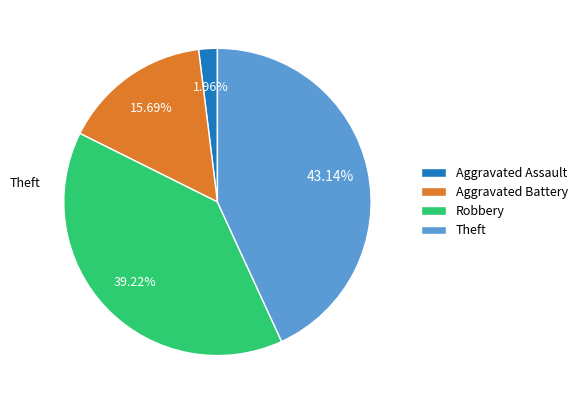

To the nearest percent, what is the difference between the largest and smallest slice percentages?

41%